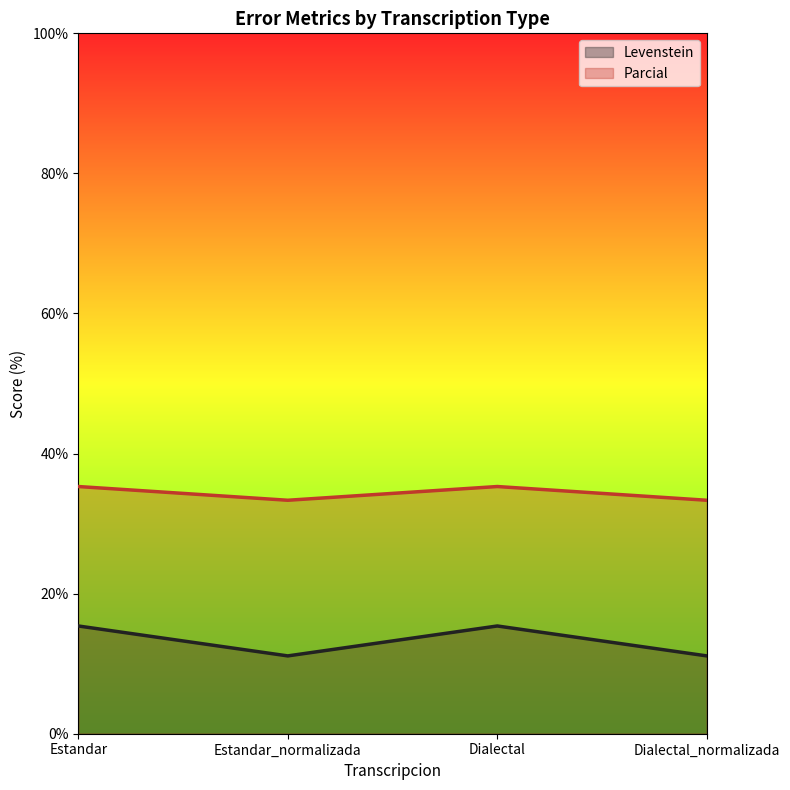

Where does the Levenstein series first go above 15?

Estandar